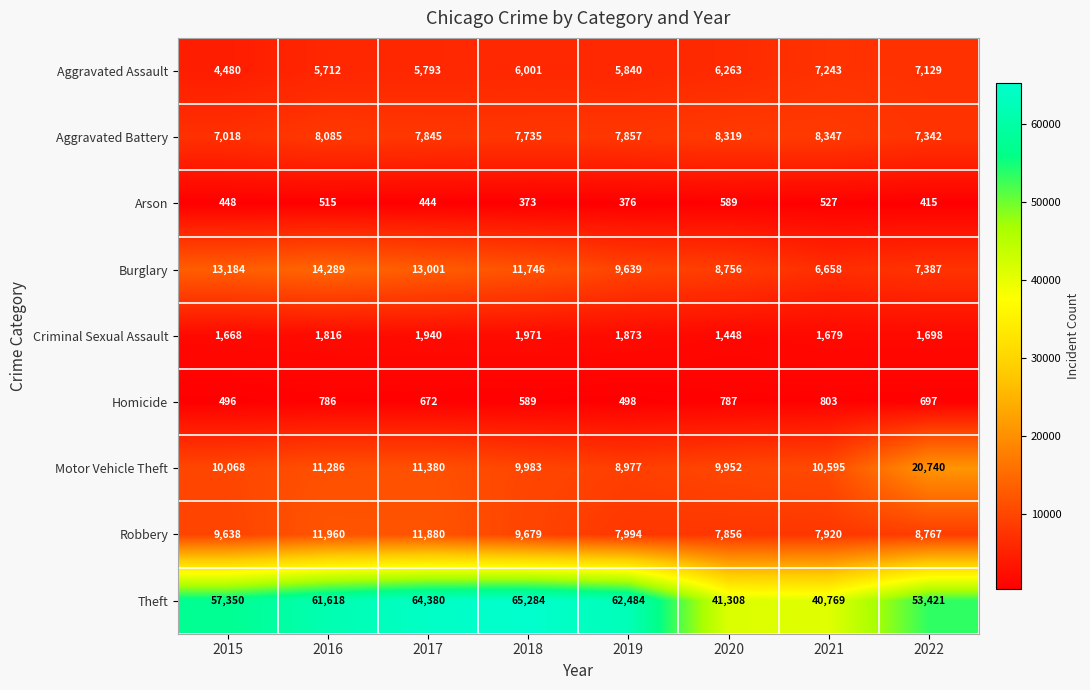

What is the smallest value displayed?

373